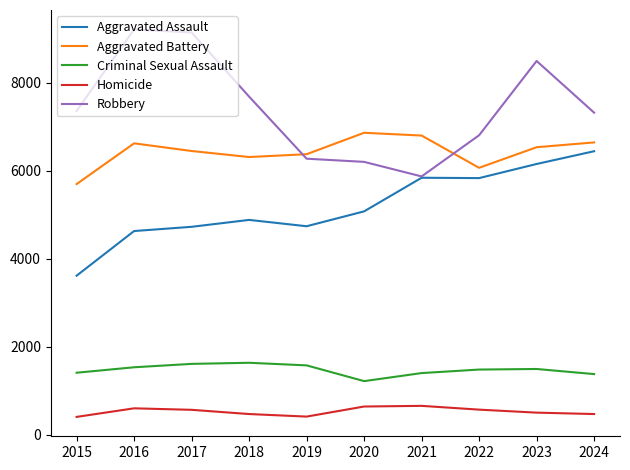

How many values in the Robbery series are below 7364?

5